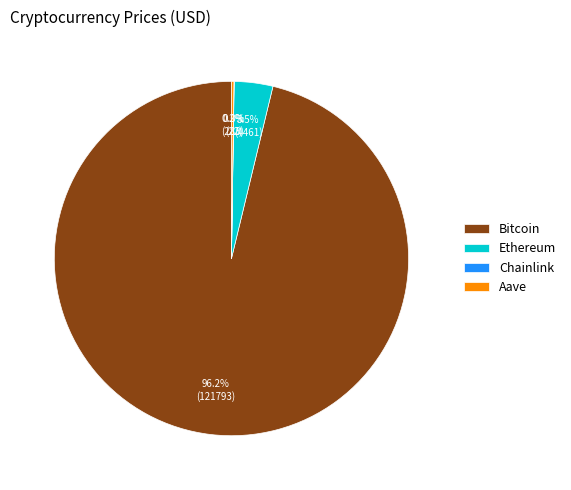

Is there a majority slice in this chart?

Yes